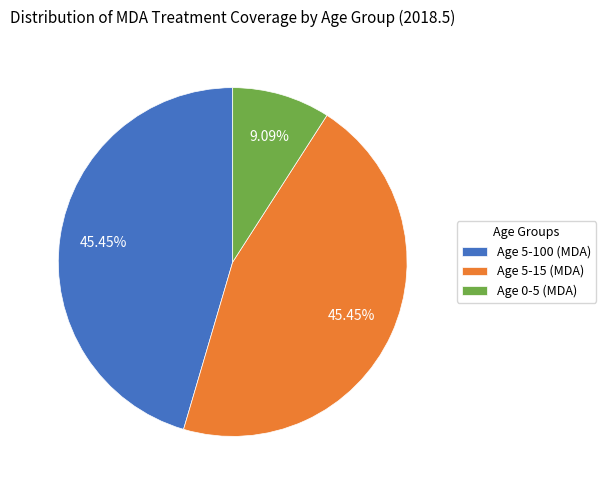

The Age 0-5 (MDA) slice represents 9% of the pie. True or false?

True